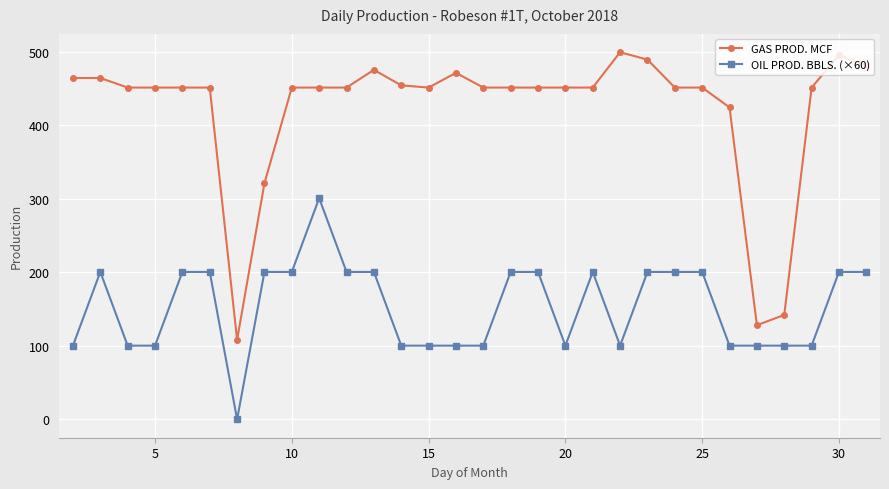

What is the minimum value for GAS PROD. MCF?

108.0